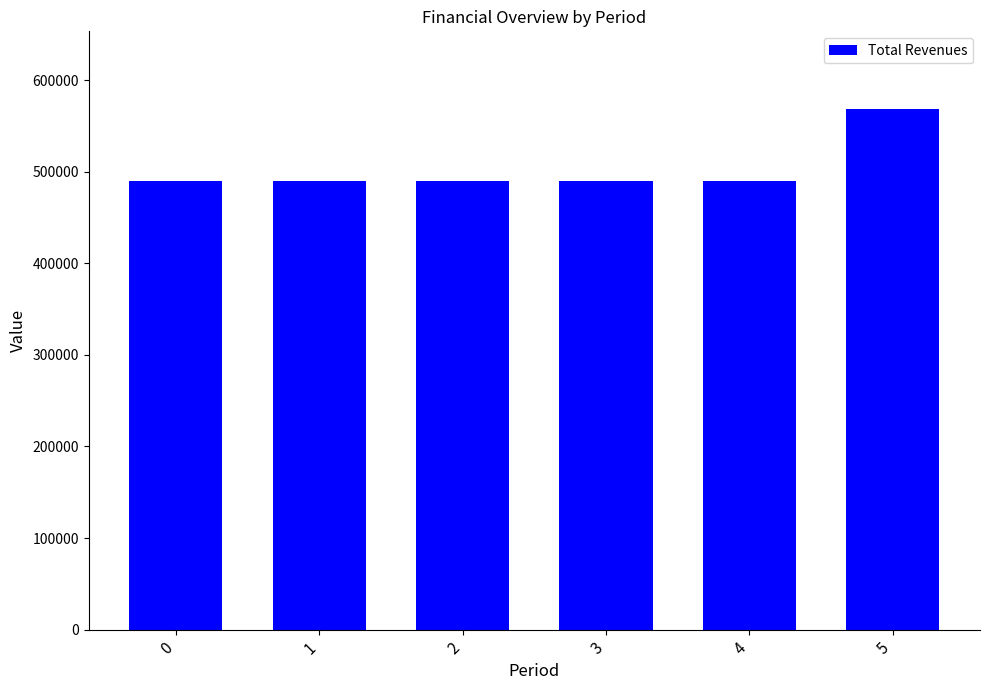

What is the difference between the values at 2 and 4?

144.2